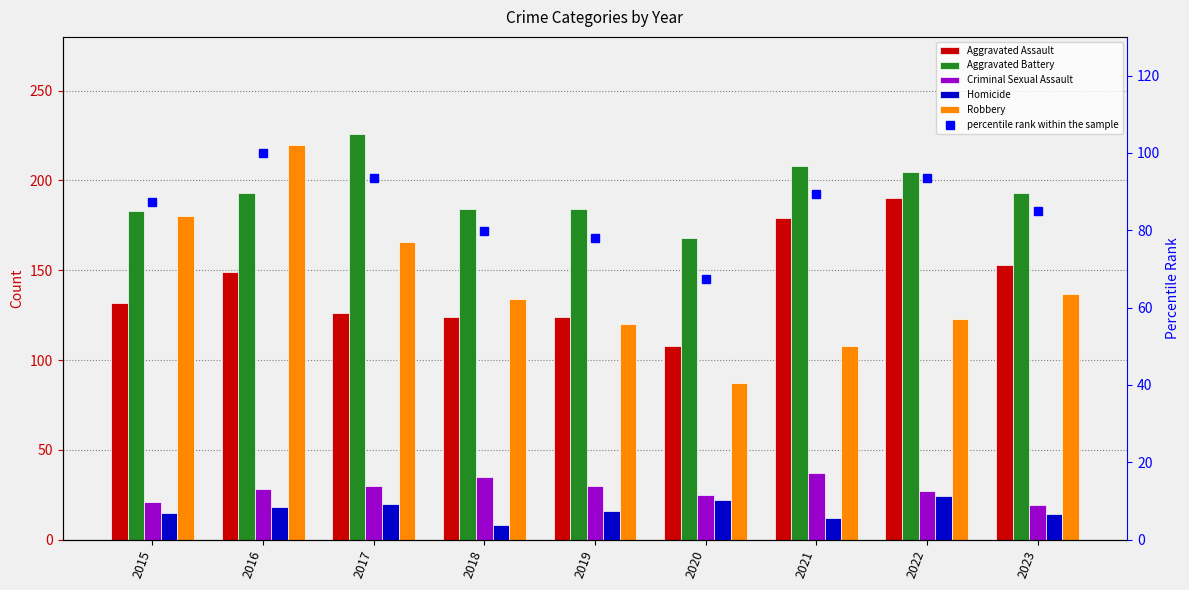

What is the lowest value of the Aggravated Assault series?

108.0